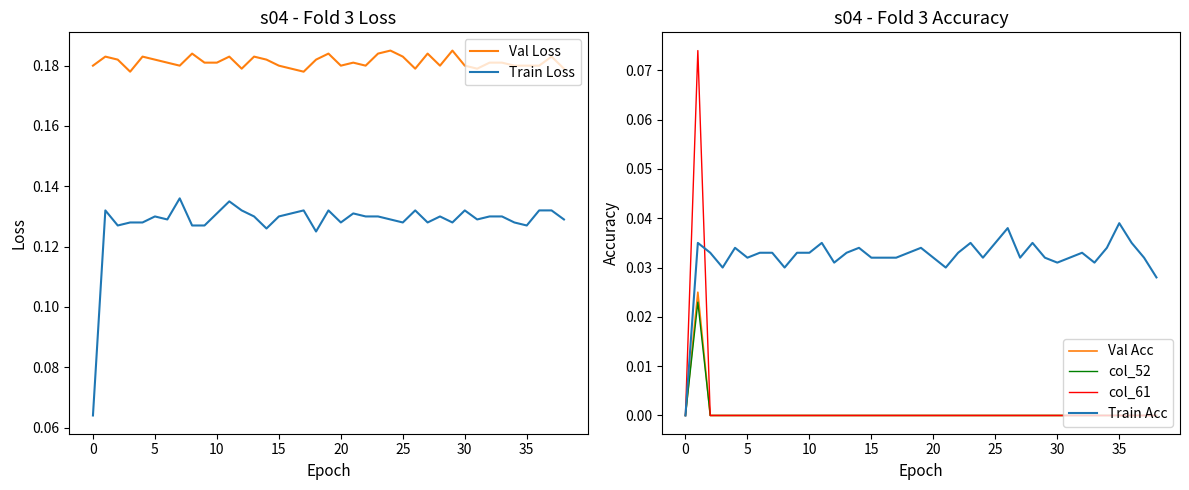

Which series has the largest range (max minus min)?

col_61